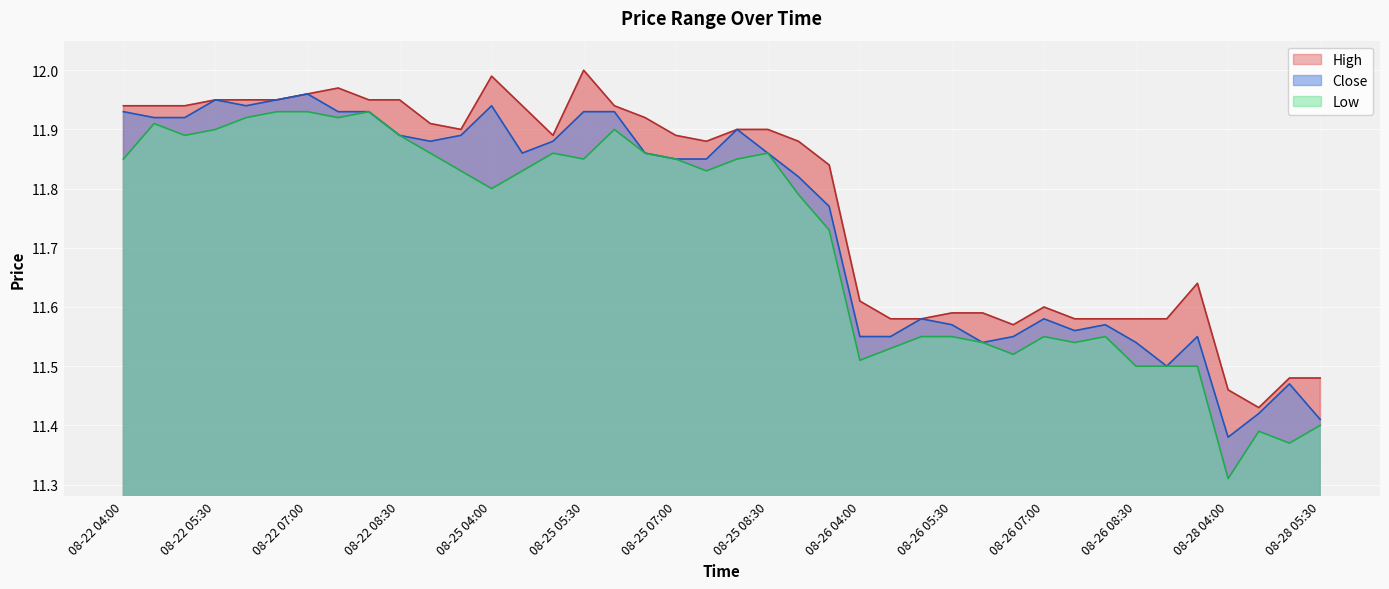

What is the approximate value of High at 08-22 09:00?

11.9